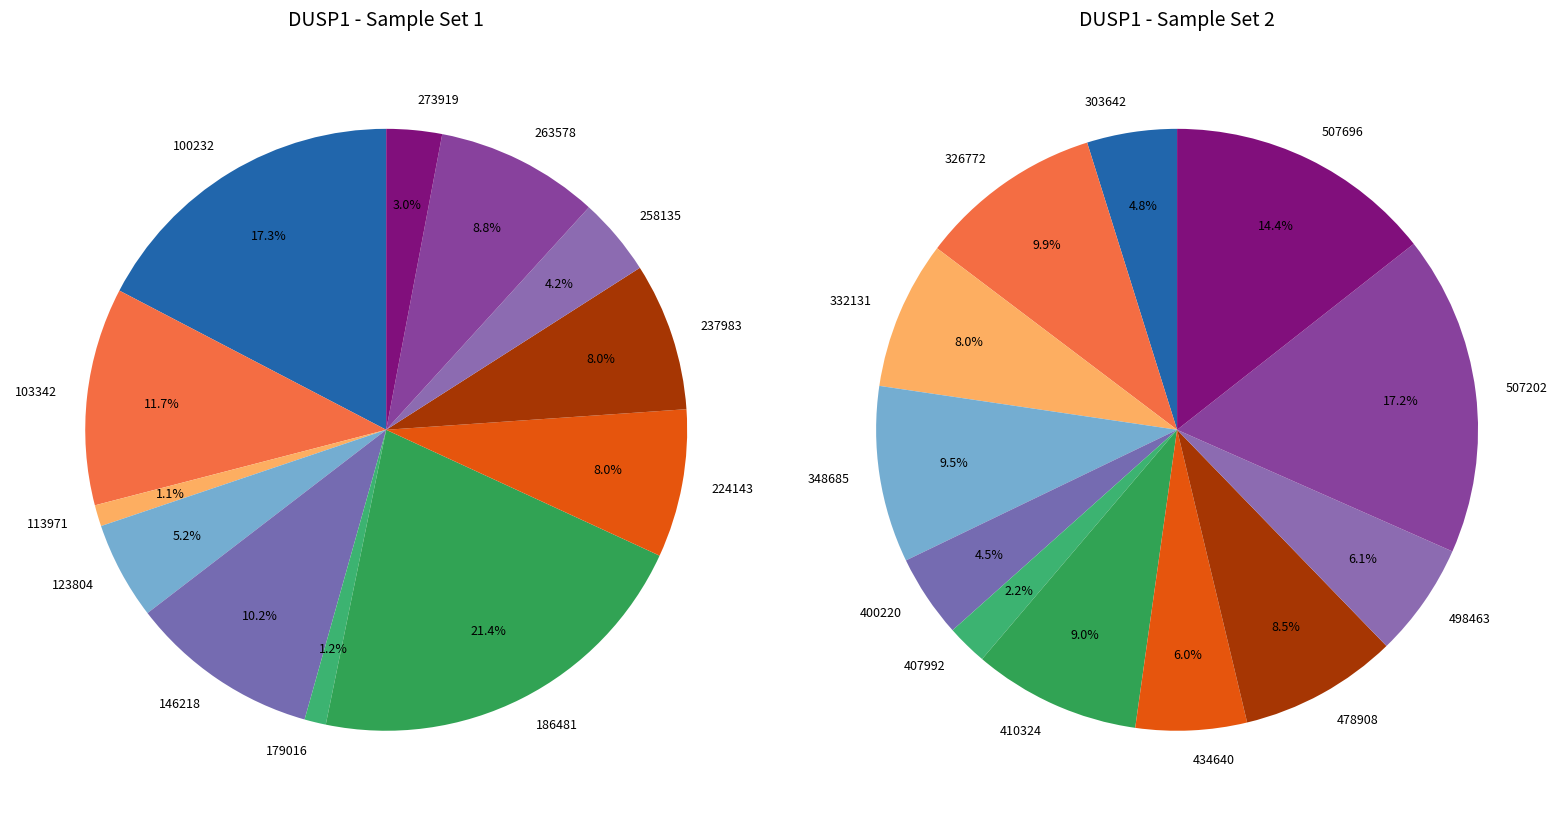

The 263578 slice represents 1% of the pie. True or false?

False